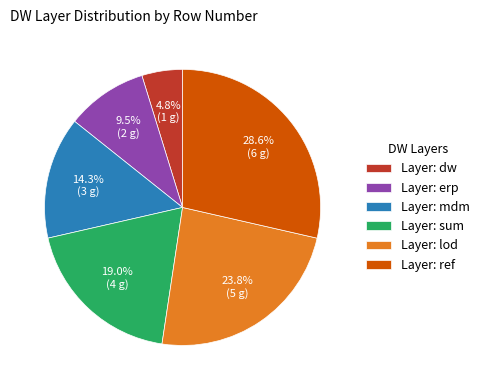

What is the largest slice in the pie chart?

Layer: ref